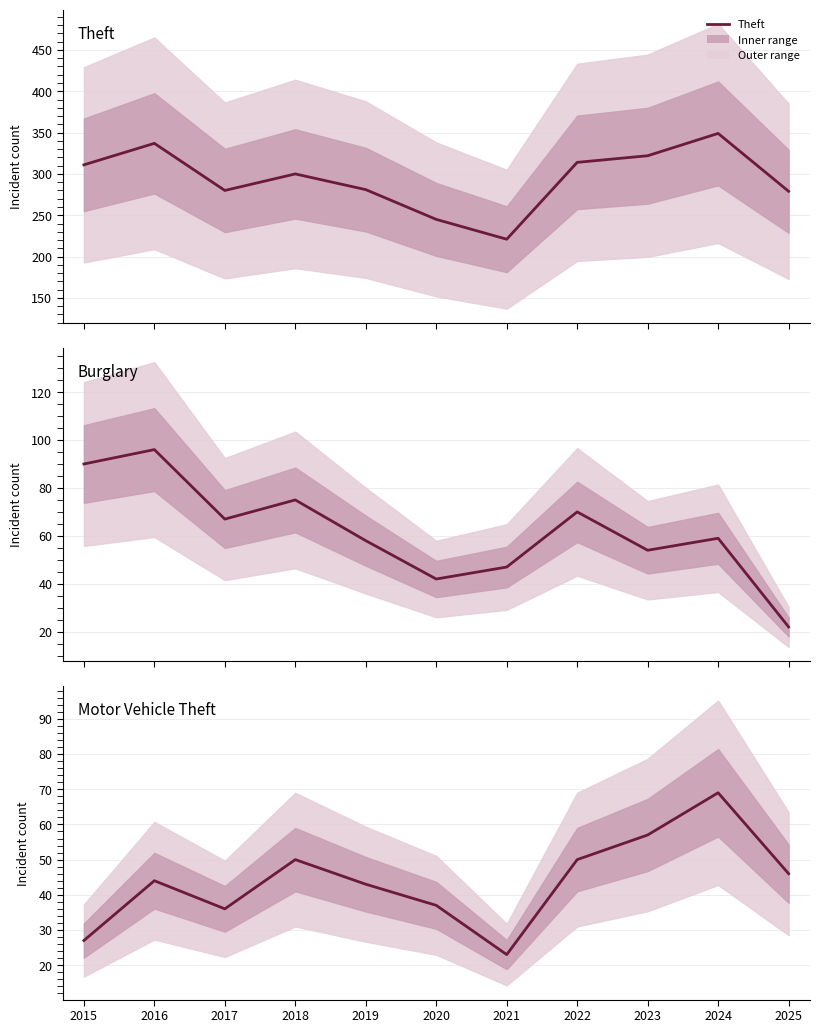

After their last crossing, which series has the higher values: Motor Vehicle Theft or Burglary?

Motor Vehicle Theft